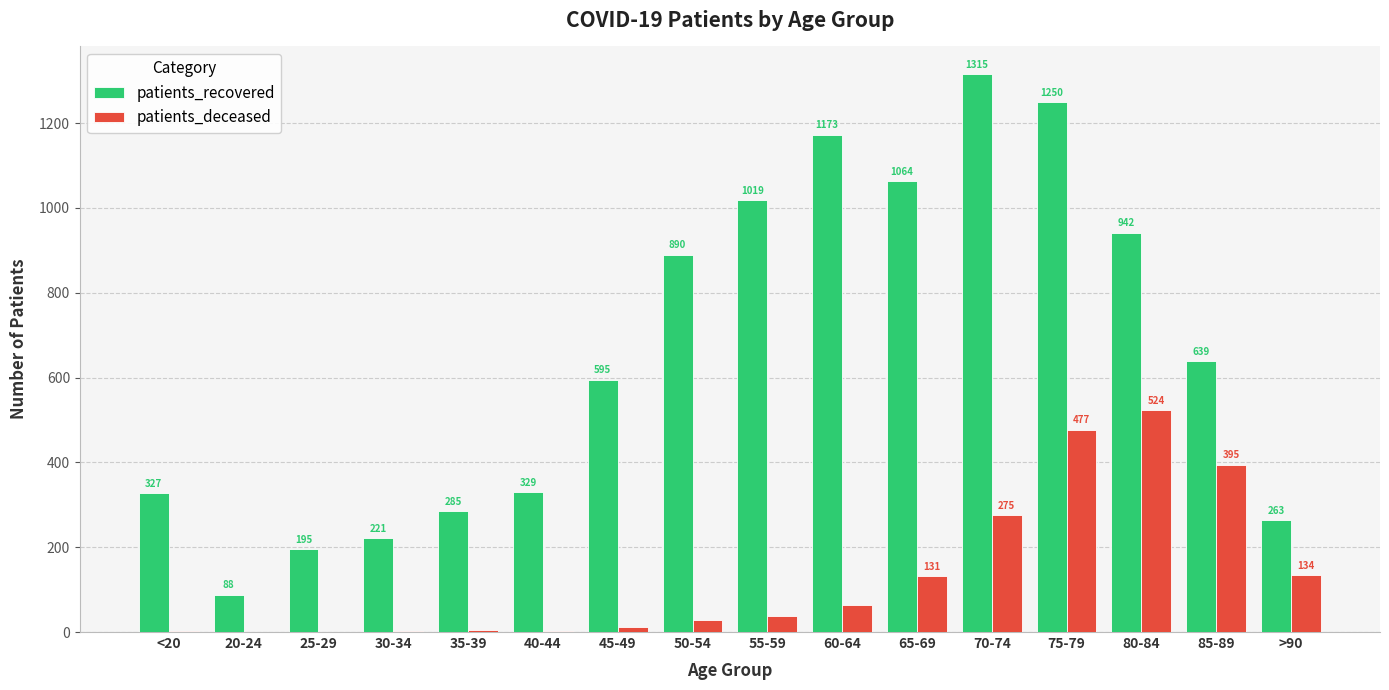

Is the value of patients_deceased at 35-39 greater than the value of patients_recovered at 60-64?

No